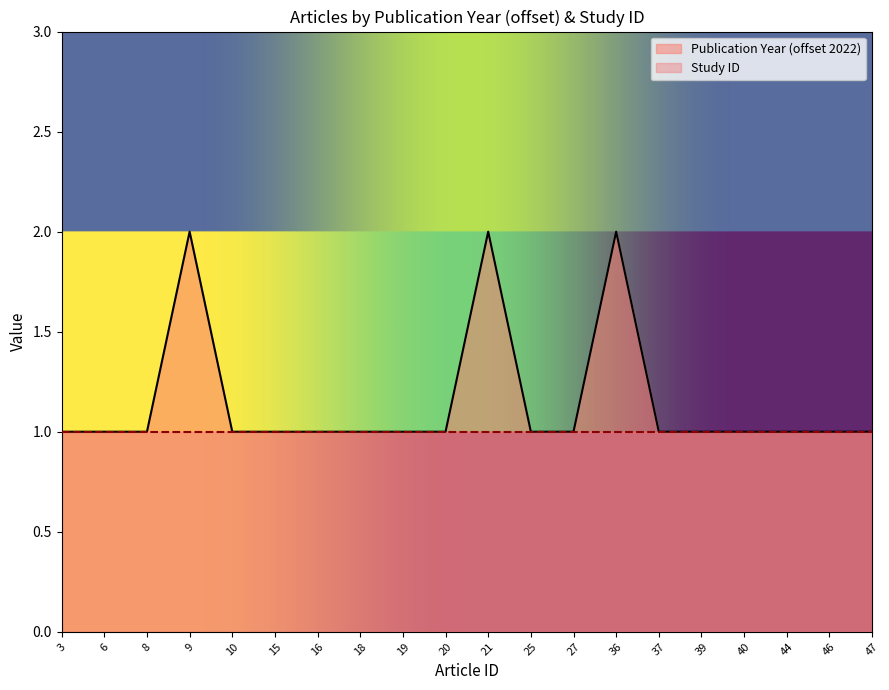

Between 46 and 8, which is larger?

46